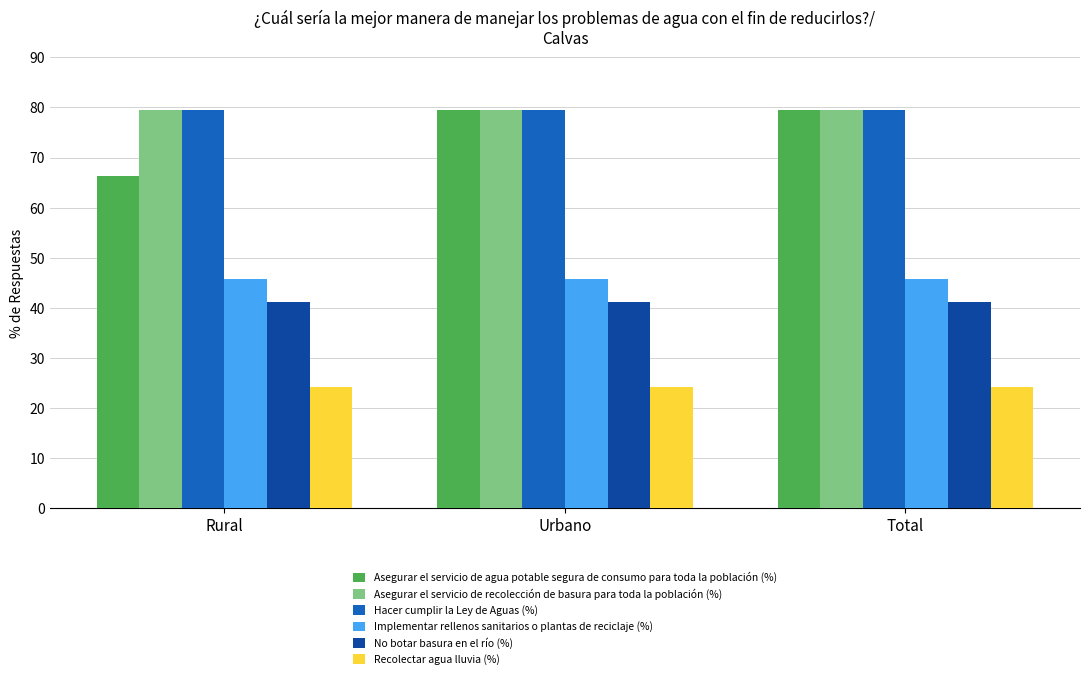

How many data points does each series have?

3